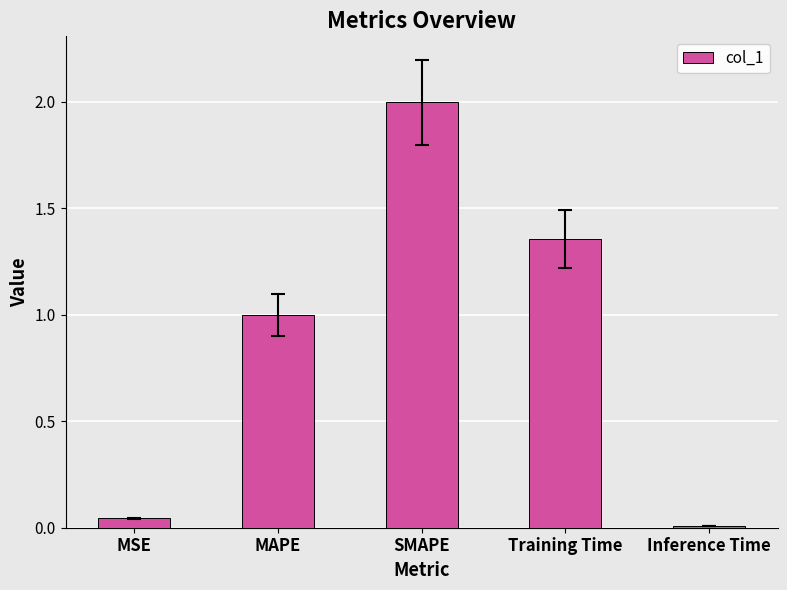

What is the label of the 5th bar from the left?

Inference Time